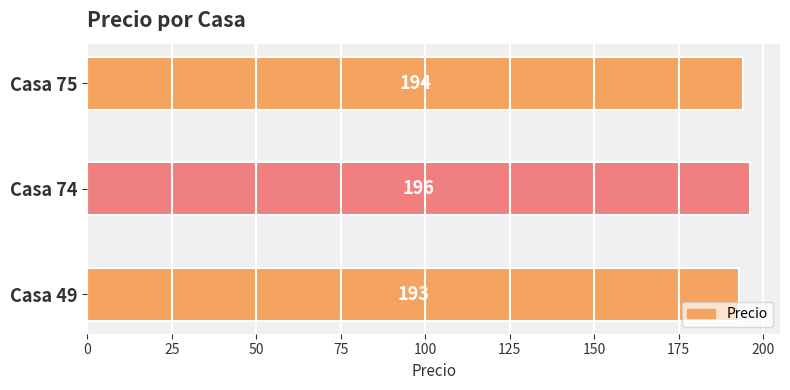

Reading bottom to top, what are all the values shown in this chart?

193	196	194